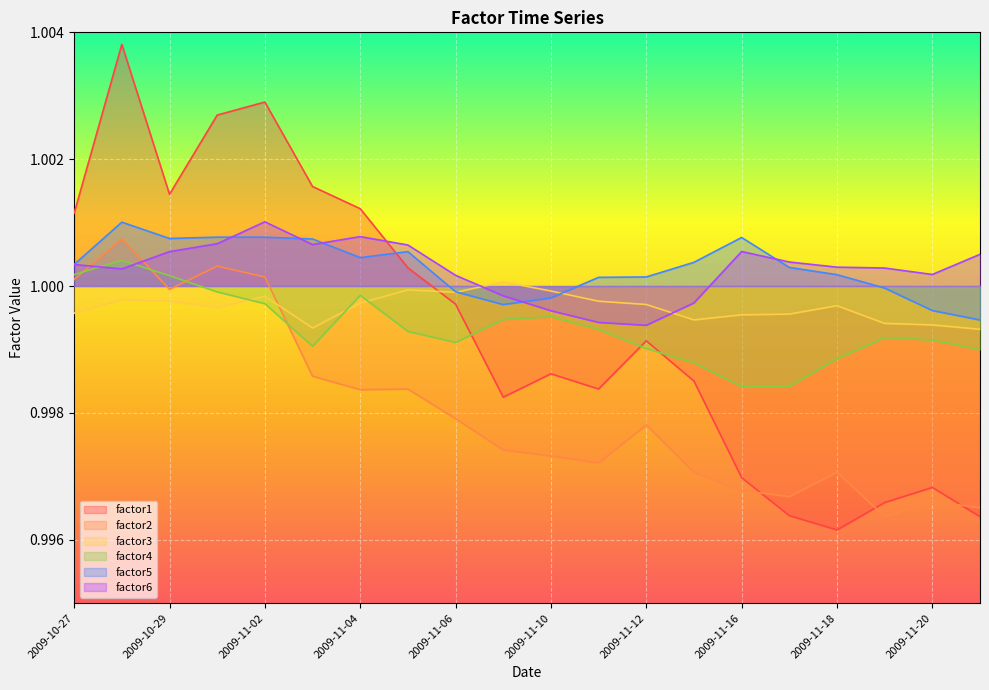

What is the lowest value of the factor3 series?

1.0